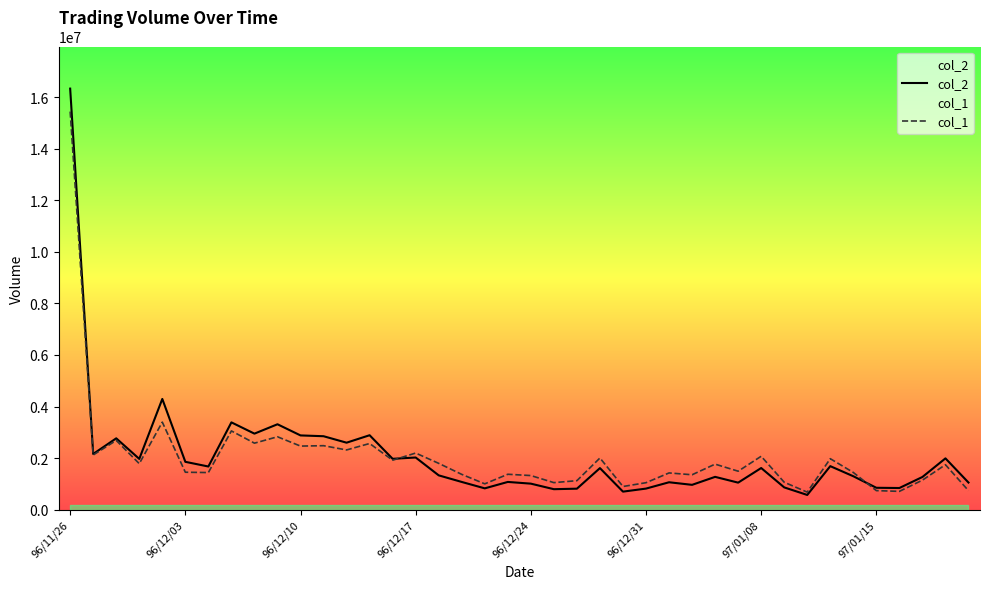

What is the minimum value shown in the chart?

571040